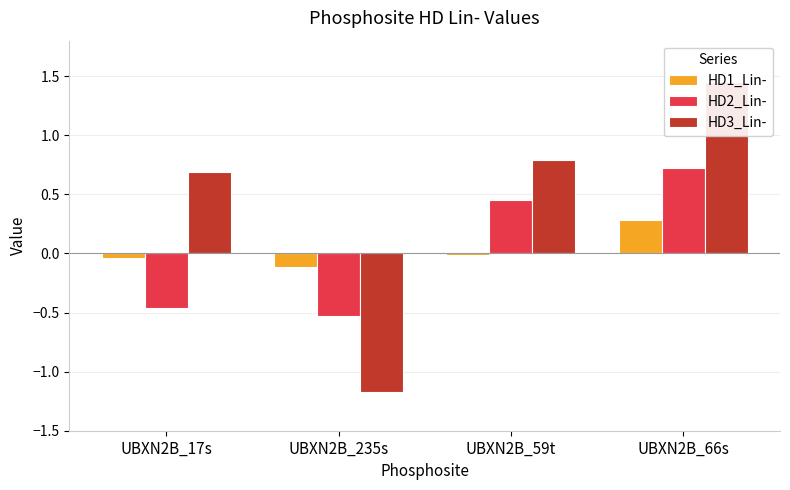

Where does the HD2_Lin- series first go above 0?

UBXN2B_59t